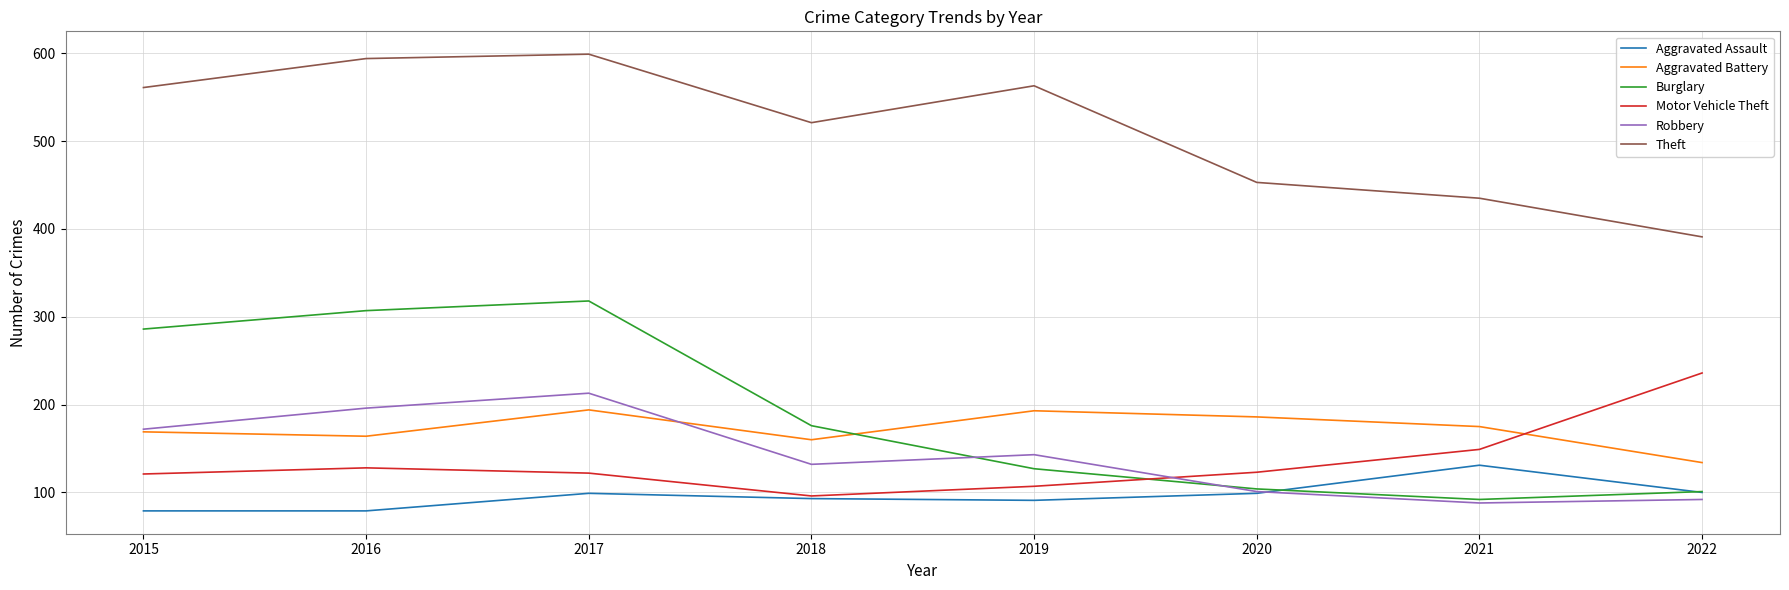

Where is Burglary nearest to the value 205?

2018